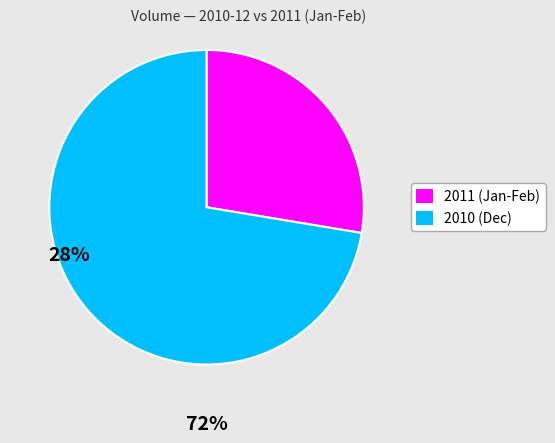

How many slices are in this pie chart?

2